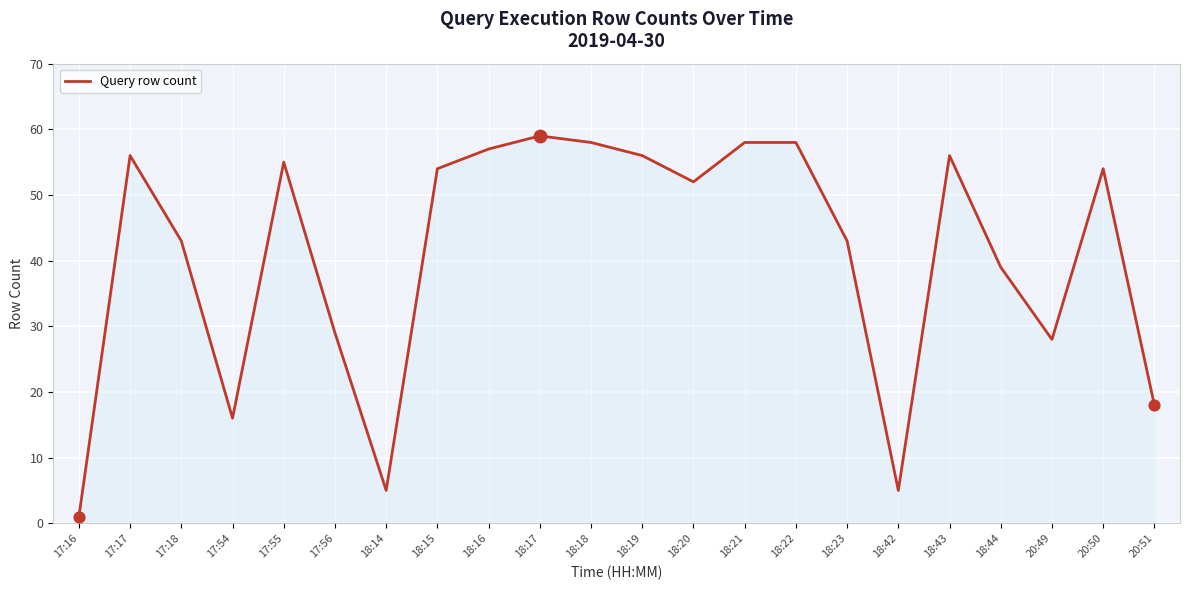

Approximately how many times larger is the value at 18:44 compared to 17:16?

39.0